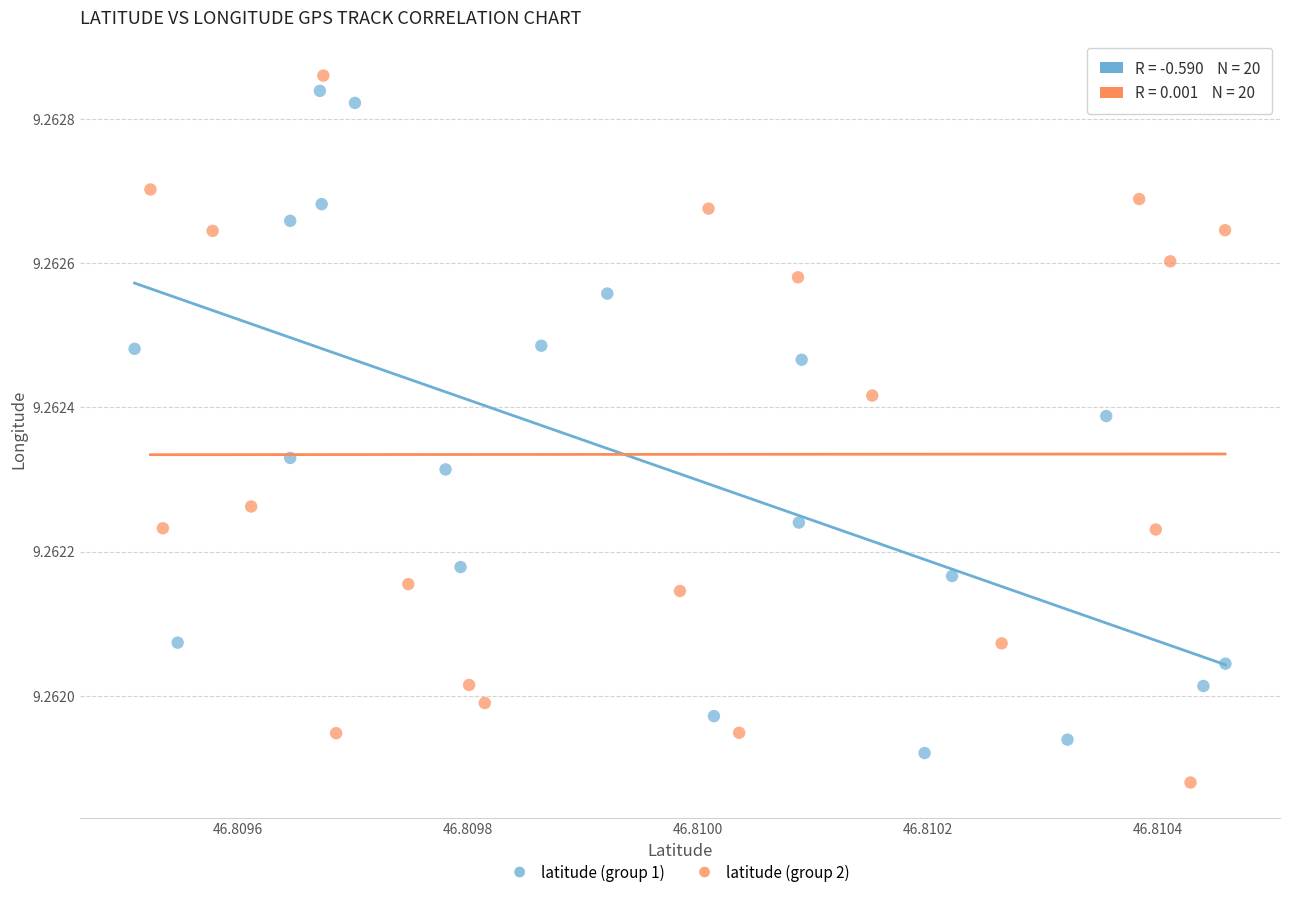

What are all the series names shown in the legend?

latitude (group 1), latitude (group 2)